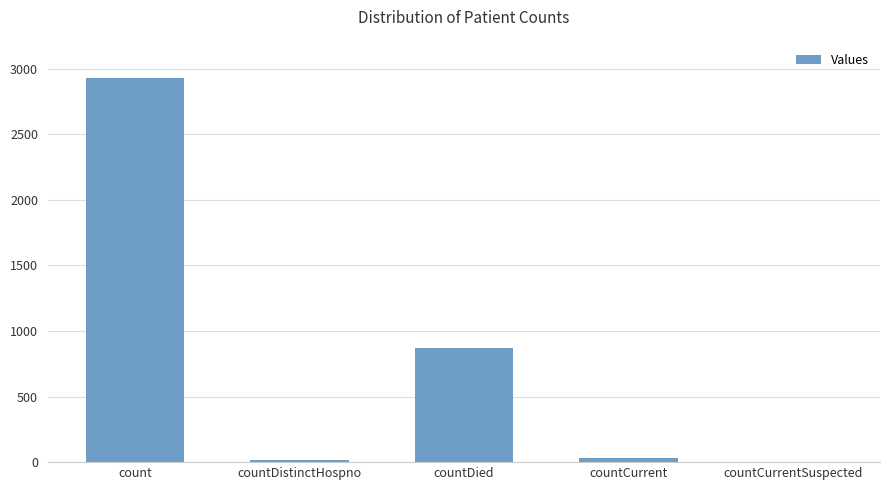

What is the greatest value displayed?

2931